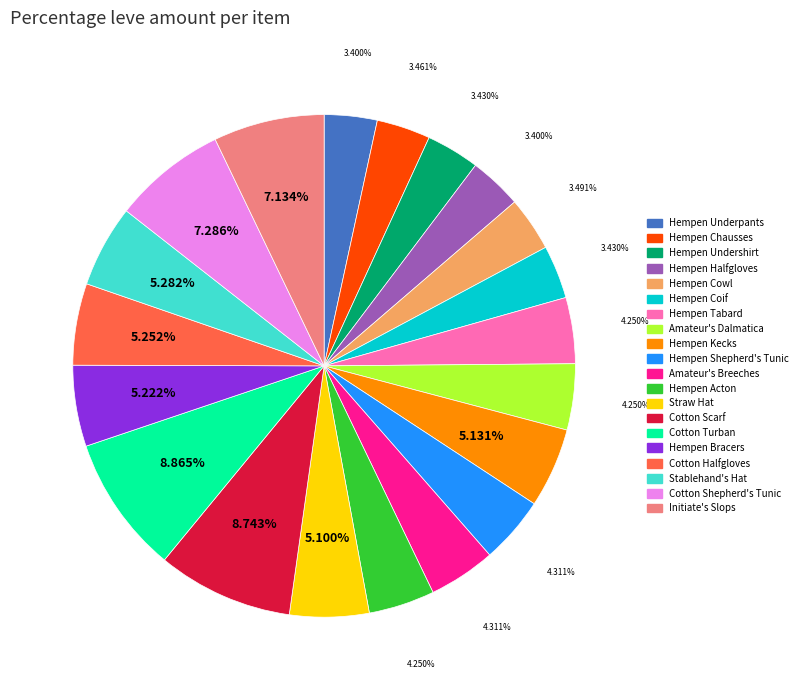

To the nearest percent, what is the combined percentage of Hempen Cowl and Cotton Halfgloves?

9%